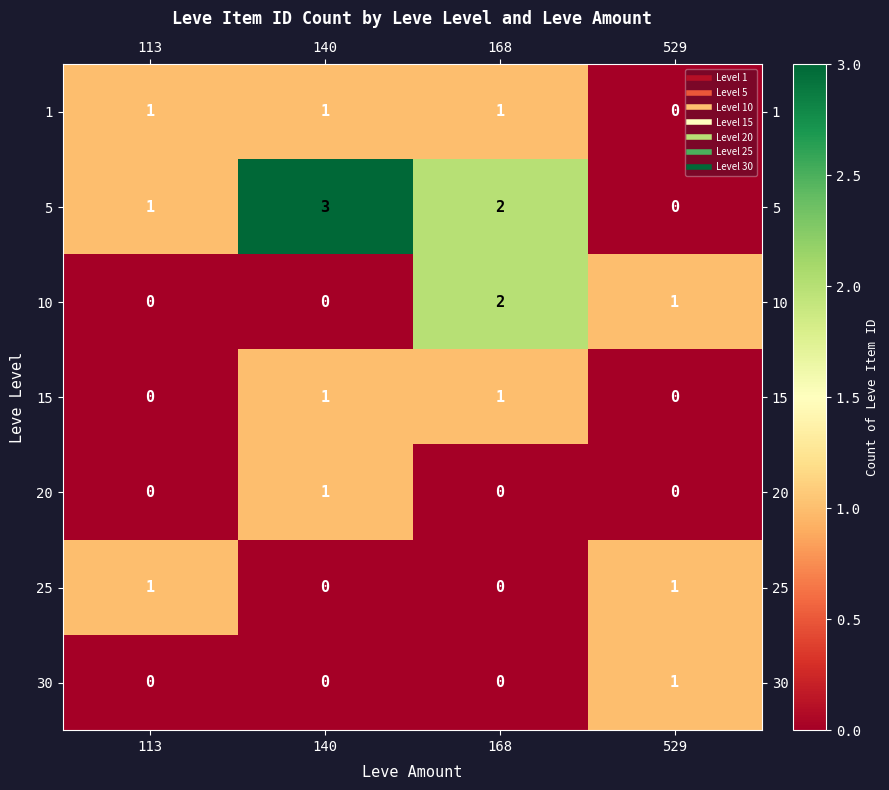

How many 5 values are between 1 and 3?

3